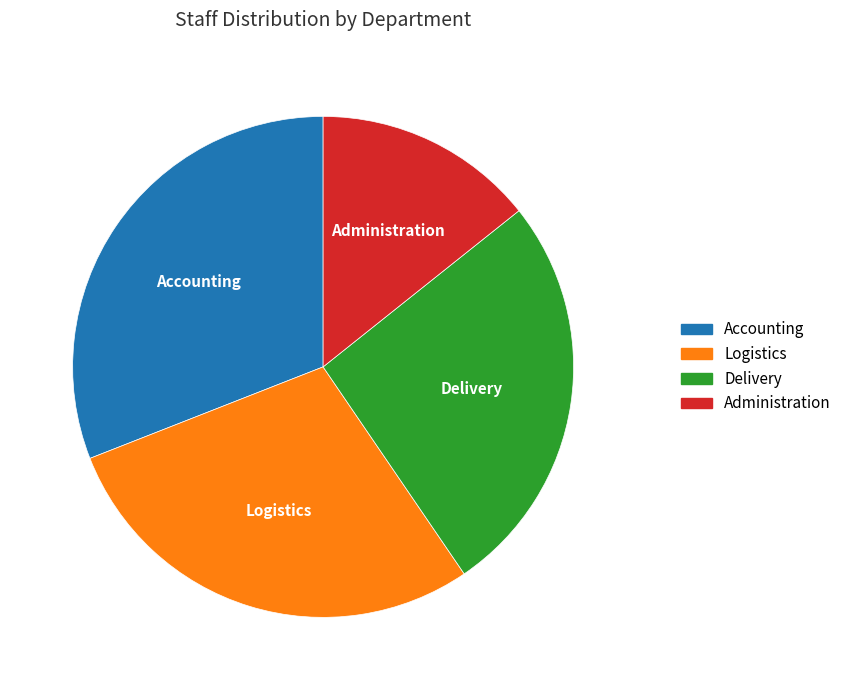

Does any single category account for the majority?

No